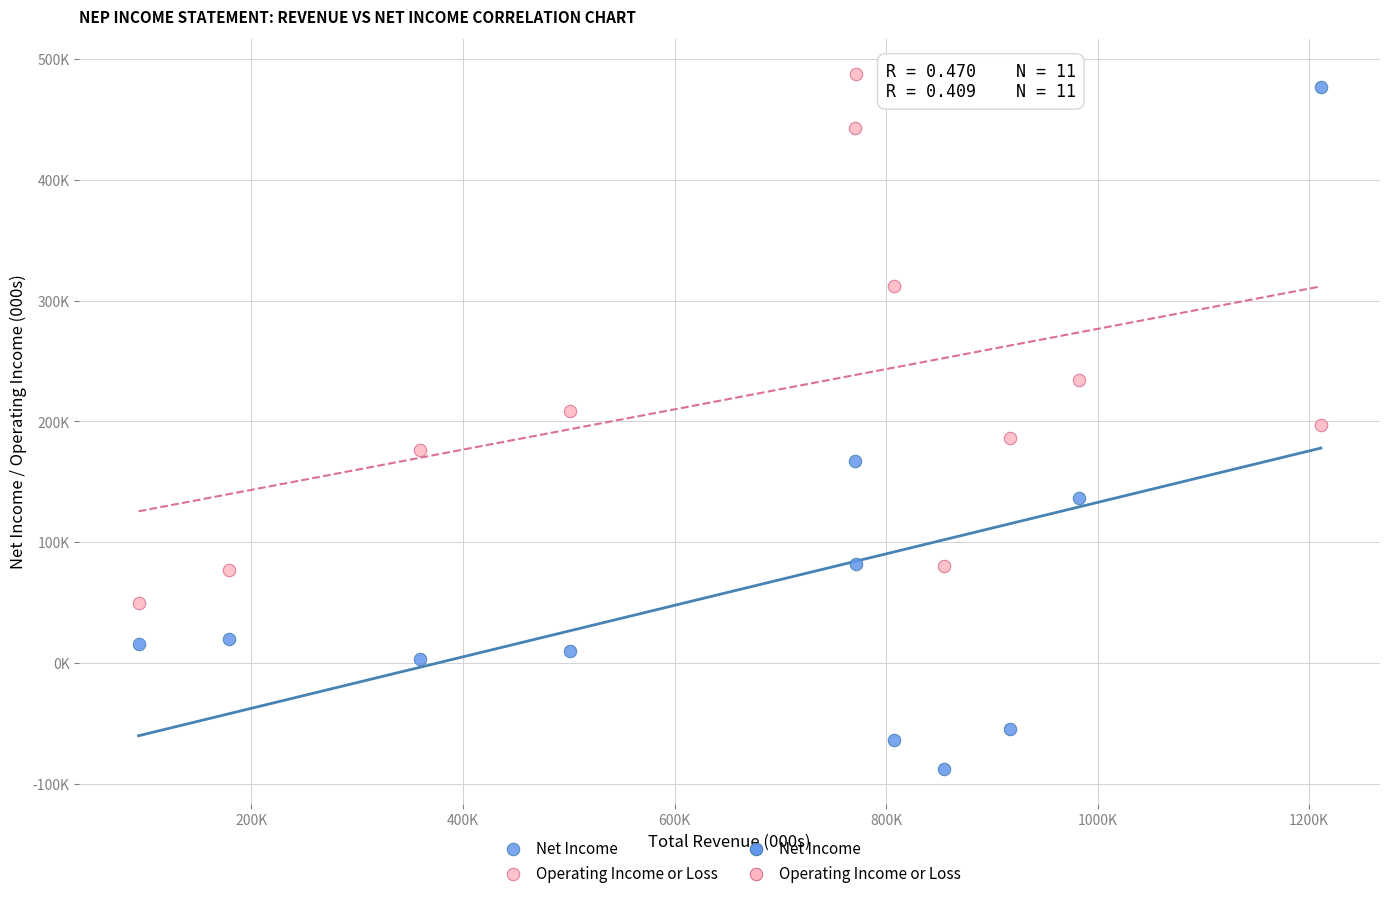

Which series contains the lowest Y value?

Net Income